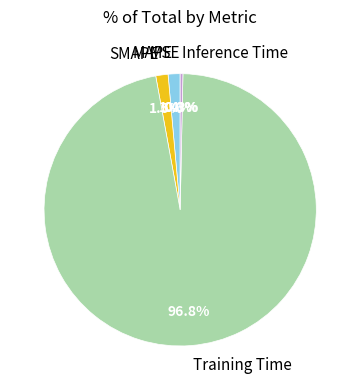

What is the total percentage of Inference Time and Training Time?

97.1%